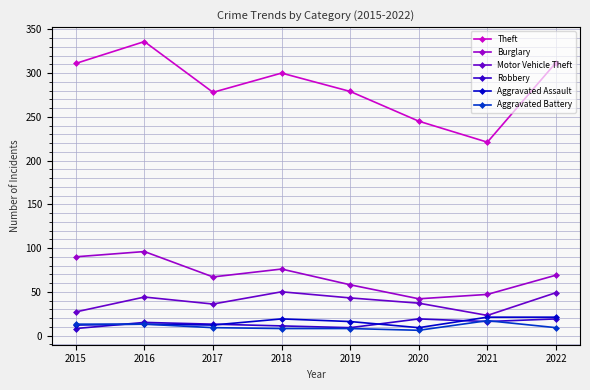

What are all the series names shown in the legend?

Theft, Burglary, Motor Vehicle Theft, Robbery, Aggravated Assault, Aggravated Battery